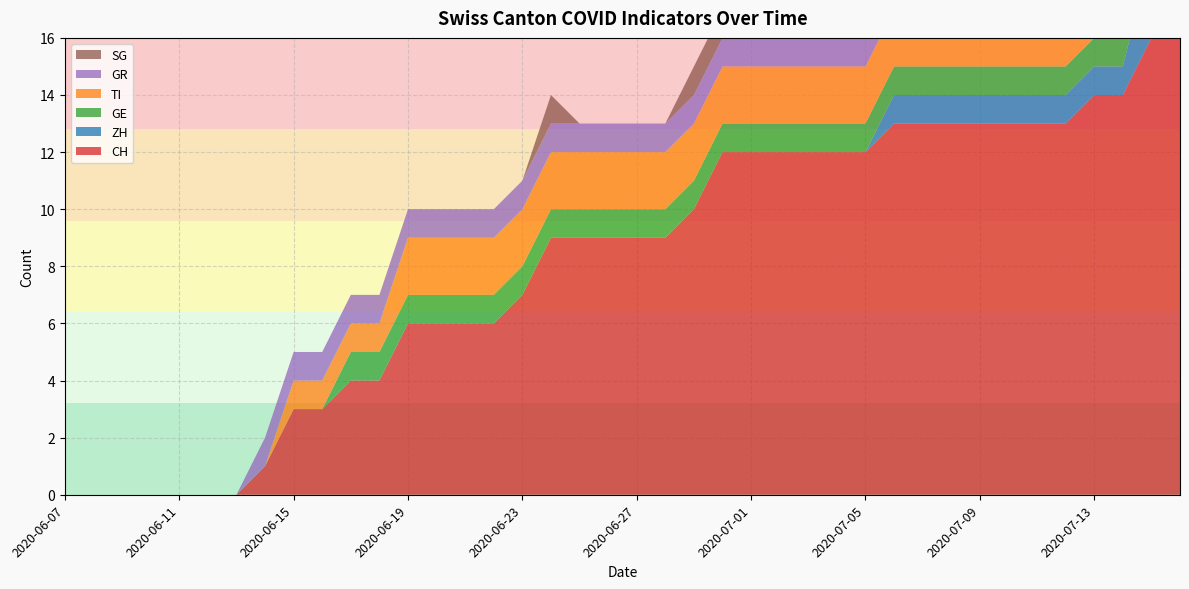

Reading right to left, list all the values displayed in this chart.

CH: 2020-07-16=16	2020-07-15=16	2020-07-14=14	2020-07-13=14	2020-07-12=13	2020-07-11=13	2020-07-10=13	2020-07-09=13	2020-07-08=13	2020-07-07=13	2020-07-06=13	2020-07-05=12	2020-07-04=12	2020-07-03=12	2020-07-02=12	2020-07-01=12	2020-06-30=12	2020-06-29=10	2020-06-28=9	2020-06-27=9	2020-06-26=9	2020-06-25=9	2020-06-24=9	2020-06-23=7	2020-06-22=6	2020-06-21=6	2020-06-20=6	2020-06-19=6	2020-06-18=4	2020-06-17=4	2020-06-16=3	2020-06-15=3	2020-06-14=1	2020-06-13=0	2020-06-12=0	2020-06-11=0	2020-06-10=0	2020-06-09=0	2020-06-08=0	2020-06-07=0
ZH: 2020-07-16=3	2020-07-15=3	2020-07-14=1	2020-07-13=1	2020-07-12=1	2020-07-11=1	2020-07-10=1	2020-07-09=1	2020-07-08=1	2020-07-07=1	2020-07-06=1	2020-07-05=0	2020-07-04=0	2020-07-03=0	2020-07-02=0	2020-07-01=0	2020-06-30=0	2020-06-29=0	2020-06-28=0	2020-06-27=0	2020-06-26=0	2020-06-25=0	2020-06-24=0	2020-06-23=0	2020-06-22=0	2020-06-21=0	2020-06-20=0	2020-06-19=0	2020-06-18=0	2020-06-17=0	2020-06-16=0	2020-06-15=0	2020-06-14=0	2020-06-13=0	2020-06-12=0	2020-06-11=0	2020-06-10=0	2020-06-09=0	2020-06-08=0	2020-06-07=0
GE: 2020-07-16=1	2020-07-15=1	2020-07-14=1	2020-07-13=1	2020-07-12=1	2020-07-11=1	2020-07-10=1	2020-07-09=1	2020-07-08=1	2020-07-07=1	2020-07-06=1	2020-07-05=1	2020-07-04=1	2020-07-03=1	2020-07-02=1	2020-07-01=1	2020-06-30=1	2020-06-29=1	2020-06-28=1	2020-06-27=1	2020-06-26=1	2020-06-25=1	2020-06-24=1	2020-06-23=1	2020-06-22=1	2020-06-21=1	2020-06-20=1	2020-06-19=1	2020-06-18=1	2020-06-17=1	2020-06-16=0	2020-06-15=0	2020-06-14=0	2020-06-13=0	2020-06-12=0	2020-06-11=0	2020-06-10=0	2020-06-09=0	2020-06-08=0	2020-06-07=0
TI: 2020-07-16=2	2020-07-15=2	2020-07-14=2	2020-07-13=2	2020-07-12=2	2020-07-11=2	2020-07-10=2	2020-07-09=2	2020-07-08=2	2020-07-07=2	2020-07-06=2	2020-07-05=2	2020-07-04=2	2020-07-03=2	2020-07-02=2	2020-07-01=2	2020-06-30=2	2020-06-29=2	2020-06-28=2	2020-06-27=2	2020-06-26=2	2020-06-25=2	2020-06-24=2	2020-06-23=2	2020-06-22=2	2020-06-21=2	2020-06-20=2	2020-06-19=2	2020-06-18=1	2020-06-17=1	2020-06-16=1	2020-06-15=1	2020-06-14=0	2020-06-13=0	2020-06-12=0	2020-06-11=0	2020-06-10=0	2020-06-09=0	2020-06-08=0	2020-06-07=0
GR: 2020-07-16=1	2020-07-15=1	2020-07-14=1	2020-07-13=1	2020-07-12=1	2020-07-11=1	2020-07-10=1	2020-07-09=1	2020-07-08=1	2020-07-07=1	2020-07-06=1	2020-07-05=1	2020-07-04=1	2020-07-03=1	2020-07-02=1	2020-07-01=1	2020-06-30=1	2020-06-29=1	2020-06-28=1	2020-06-27=1	2020-06-26=1	2020-06-25=1	2020-06-24=1	2020-06-23=1	2020-06-22=1	2020-06-21=1	2020-06-20=1	2020-06-19=1	2020-06-18=1	2020-06-17=1	2020-06-16=1	2020-06-15=1	2020-06-14=1	2020-06-13=0	2020-06-12=0	2020-06-11=0	2020-06-10=0	2020-06-09=0	2020-06-08=0	2020-06-07=0
SG: 2020-07-16=2	2020-07-15=2	2020-07-14=2	2020-07-13=2	2020-07-12=0	2020-07-11=0	2020-07-10=1	2020-07-09=1	2020-07-08=1	2020-07-07=1	2020-07-06=1	2020-07-05=0	2020-07-04=0	2020-07-03=1	2020-07-02=1	2020-07-01=1	2020-06-30=1	2020-06-29=1	2020-06-28=0	2020-06-27=0	2020-06-26=0	2020-06-25=0	2020-06-24=1	2020-06-23=0	2020-06-22=0	2020-06-21=0	2020-06-20=0	2020-06-19=0	2020-06-18=0	2020-06-17=0	2020-06-16=0	2020-06-15=0	2020-06-14=0	2020-06-13=0	2020-06-12=0	2020-06-11=0	2020-06-10=0	2020-06-09=0	2020-06-08=0	2020-06-07=0